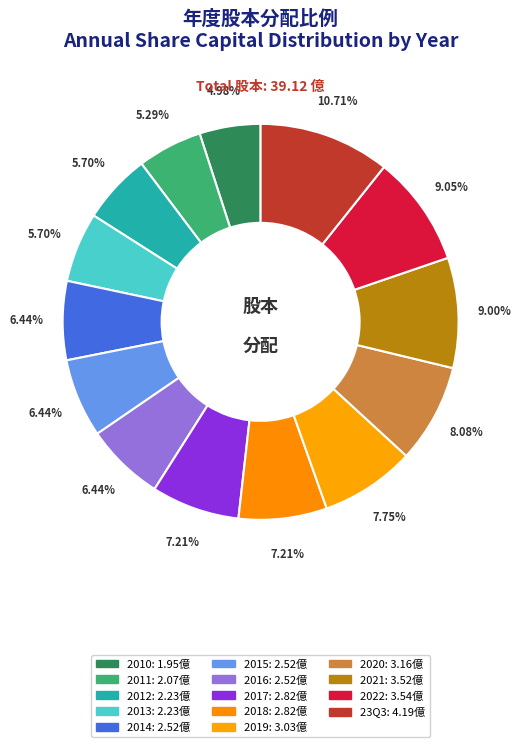

Which category has the smallest portion of the pie?

2010